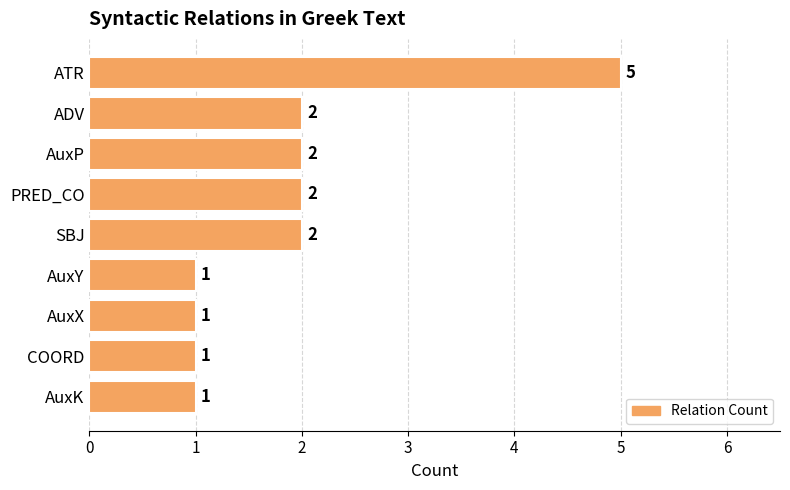

What is the smallest value displayed?

1